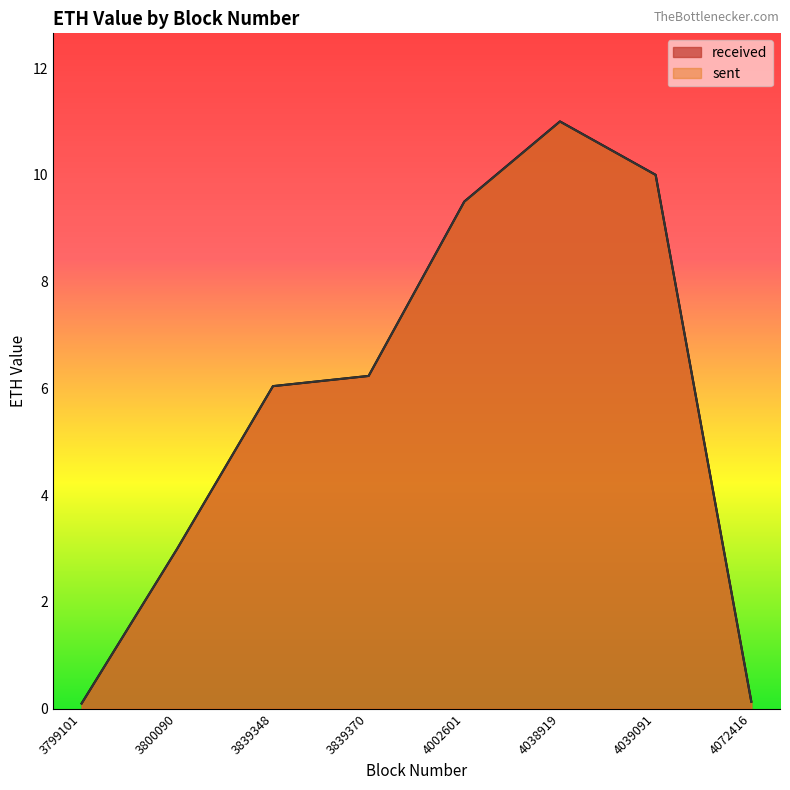

The received series shows 10.0 at 4039091. True or false?

True